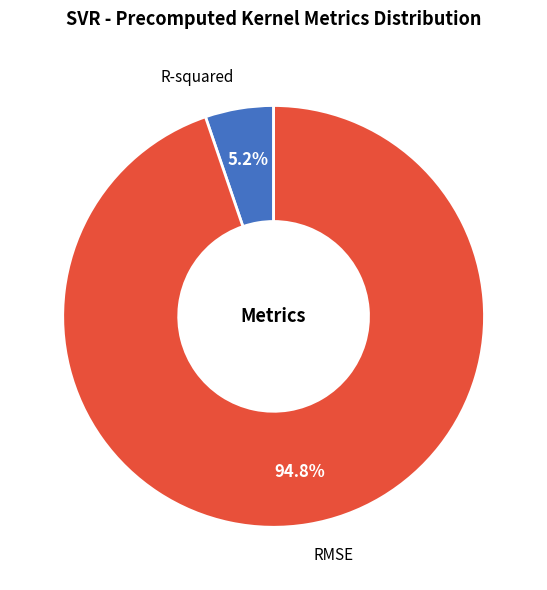

To the nearest percent, what percentage of the pie is R-squared?

5%